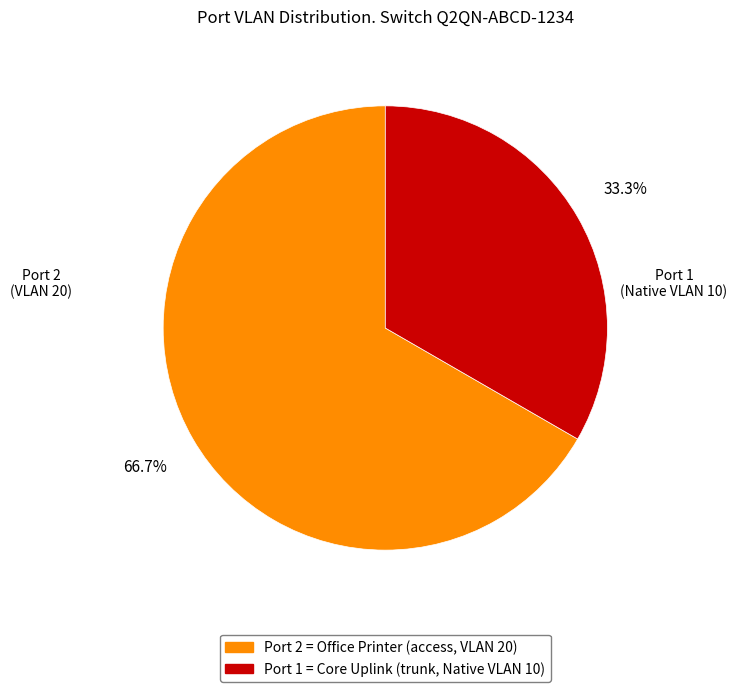

Is there a majority slice in this chart?

Yes